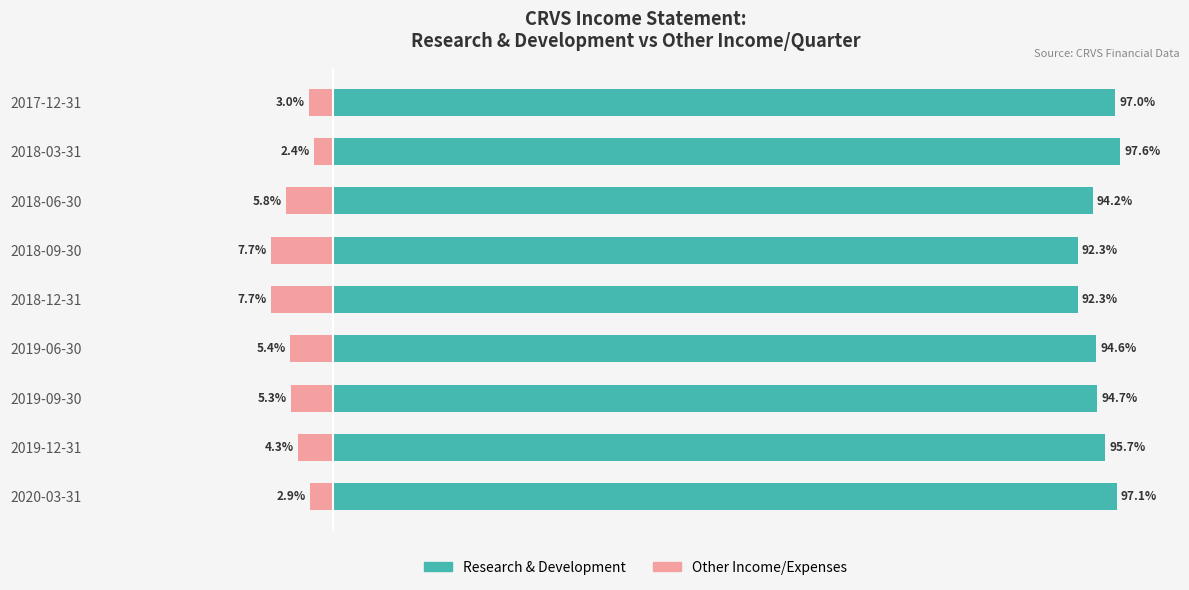

What is the minimum value shown in the chart?

-7.7